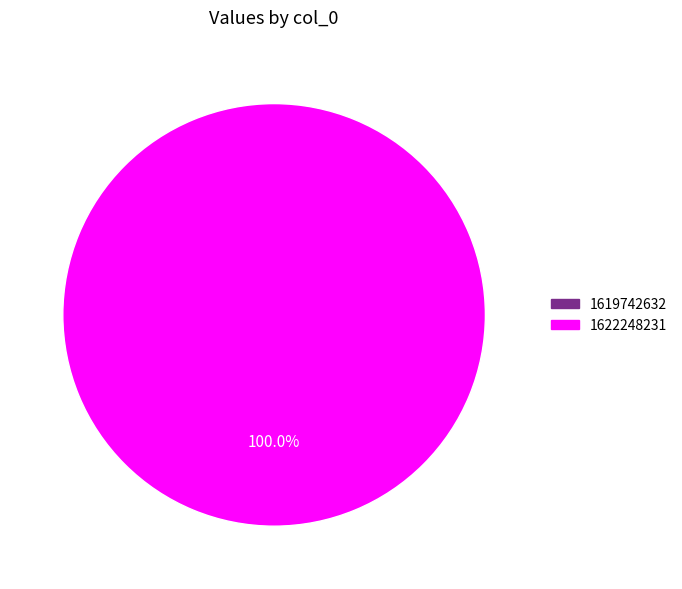

To the nearest percent, what is the difference between the largest and smallest slice percentages?

100%